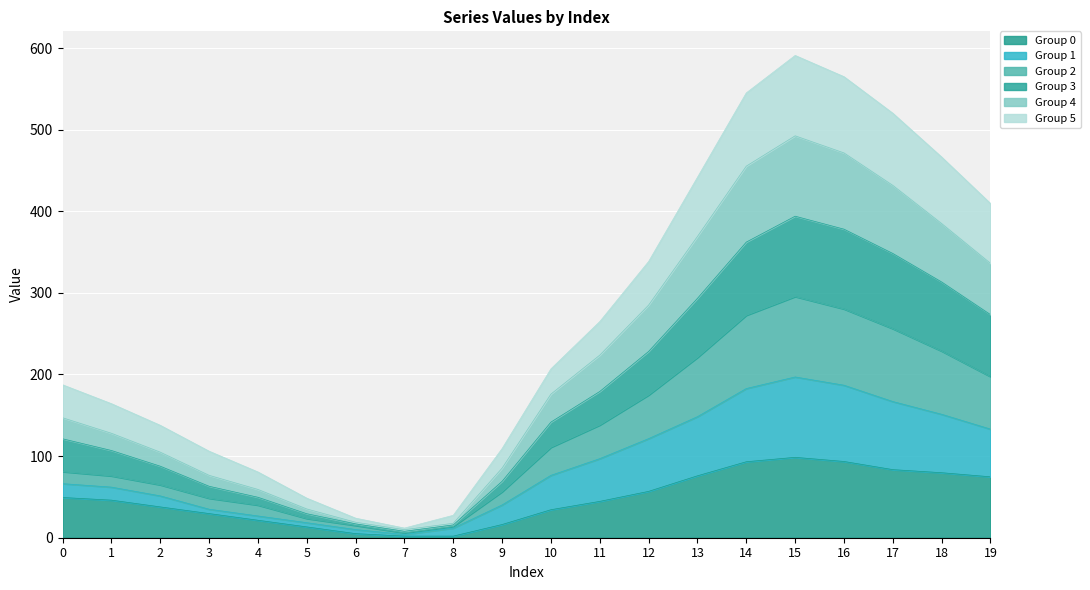

Which category has the highest value across all series?

15